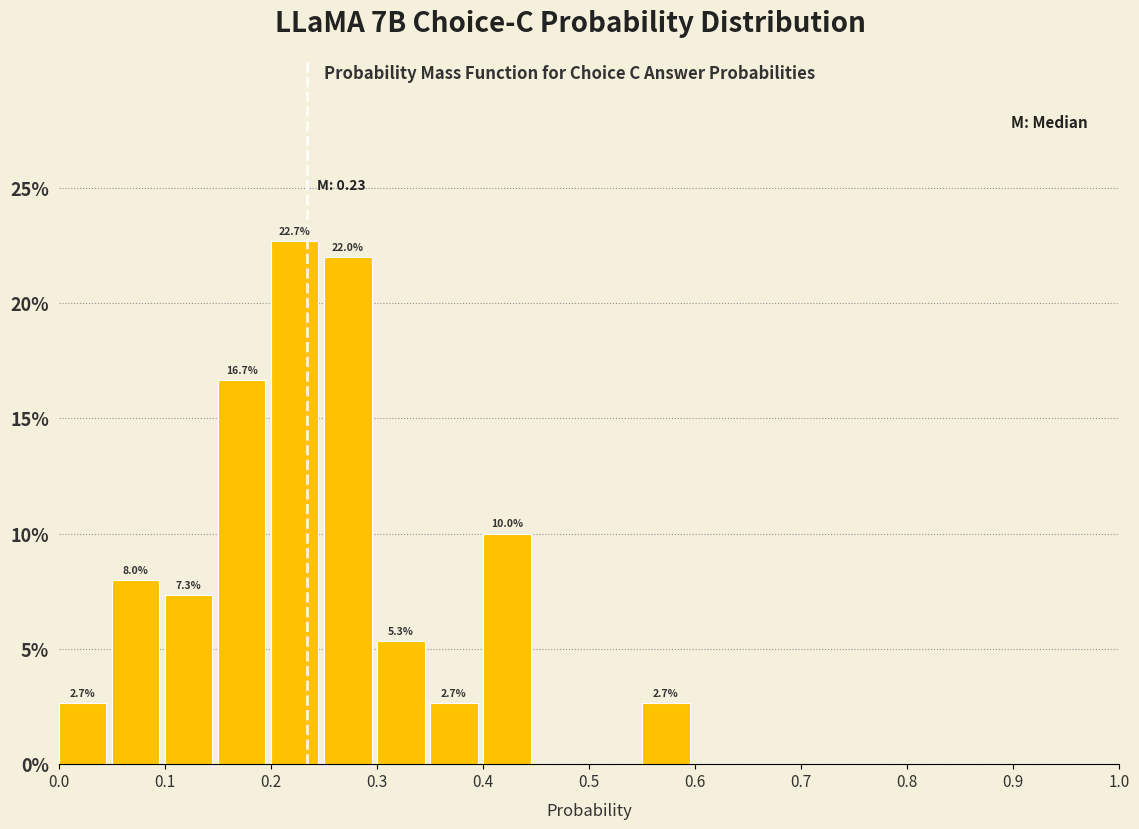

Which range on the x-axis has the tallest bar?

0.20 to 0.25